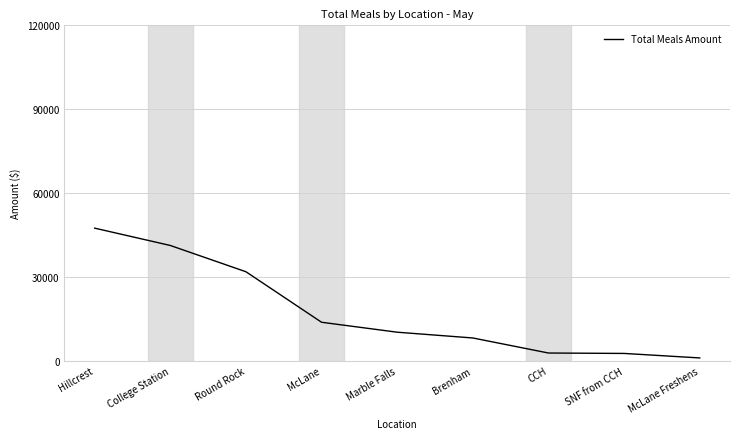

What is the average value?

17687.1